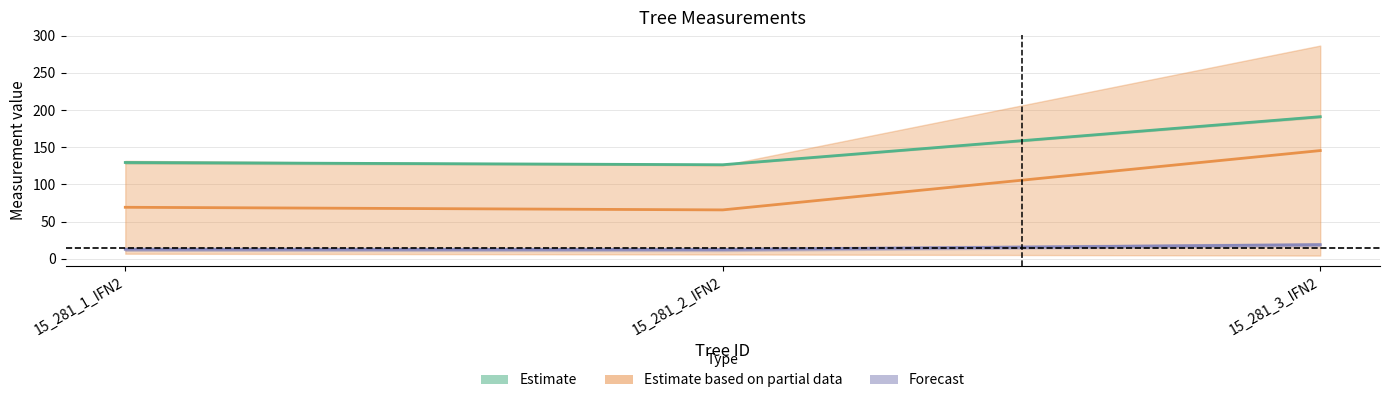

The value of dbh at 15_281_2_IFN2 is 5.3. True or false?

False